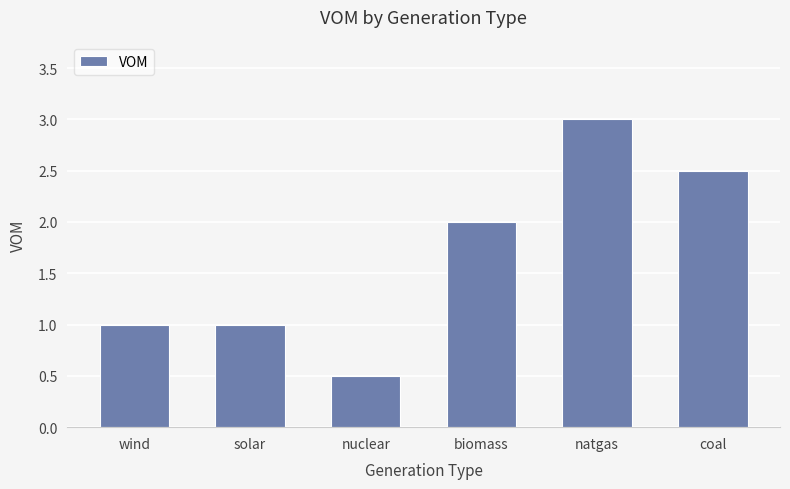

What is the change in value from solar to biomass?

+1.0